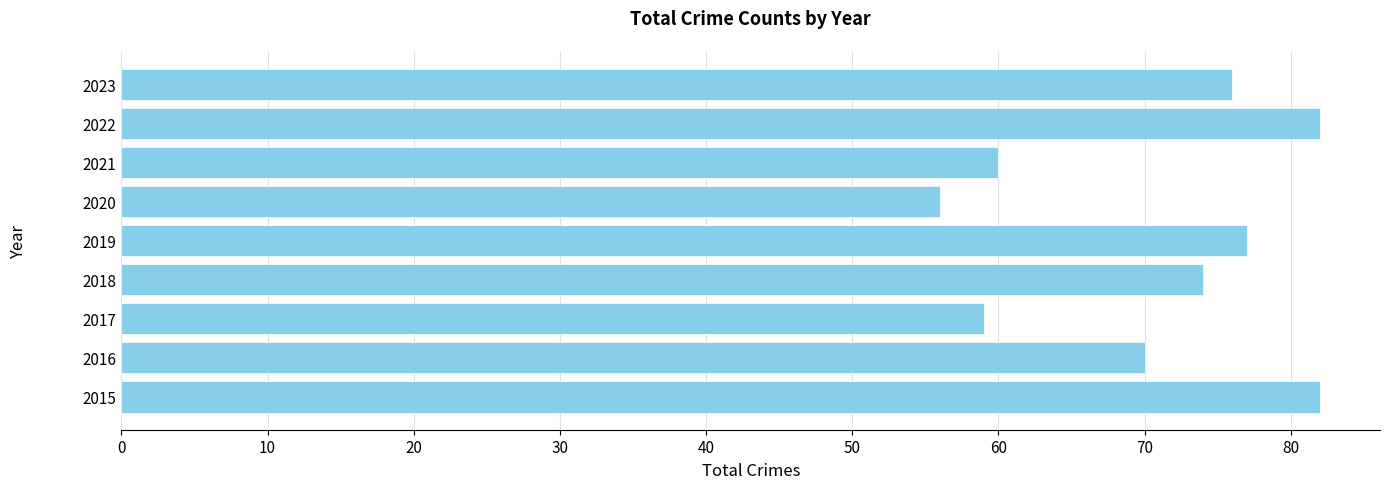

How many values are below 74?

4